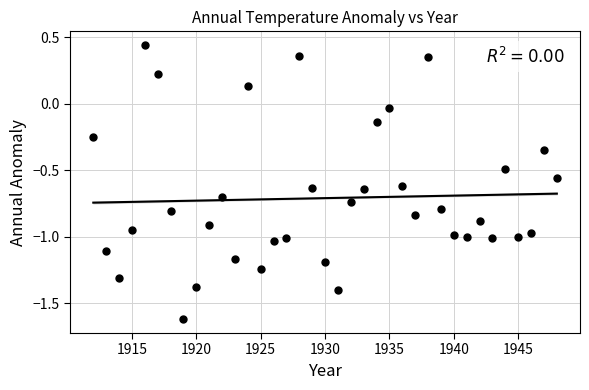

What is the range of X values (max minus min)?

36.0